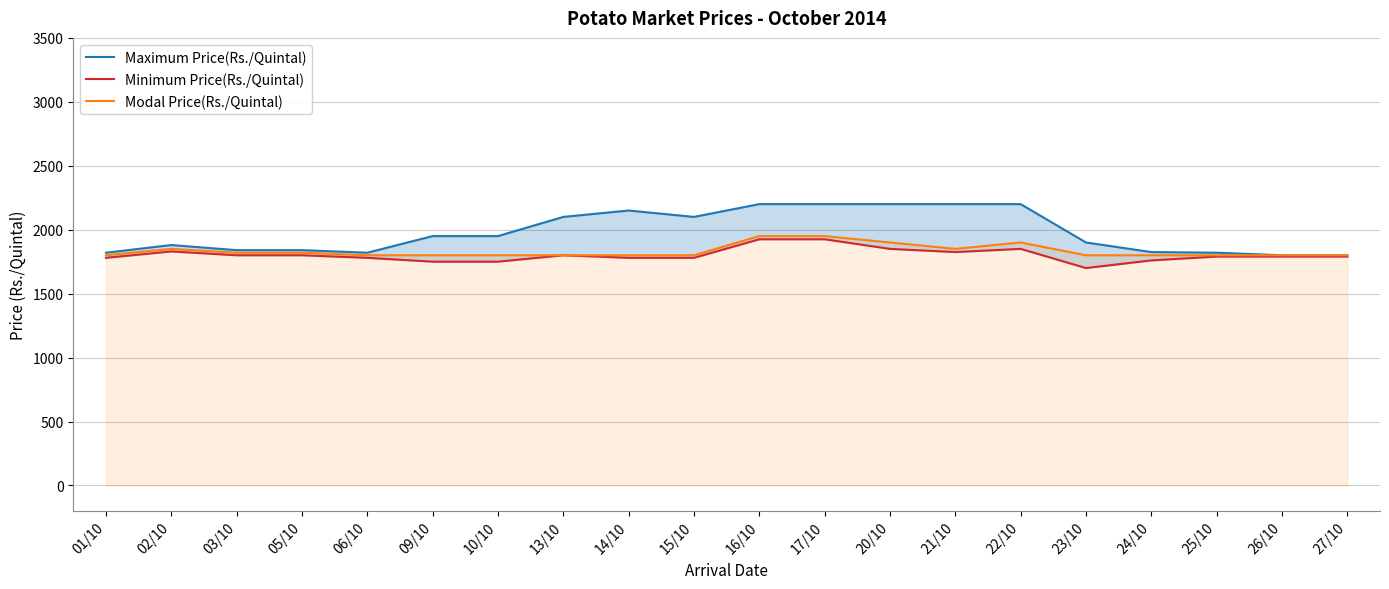

What is the label of the 7th point from the left?

10/10